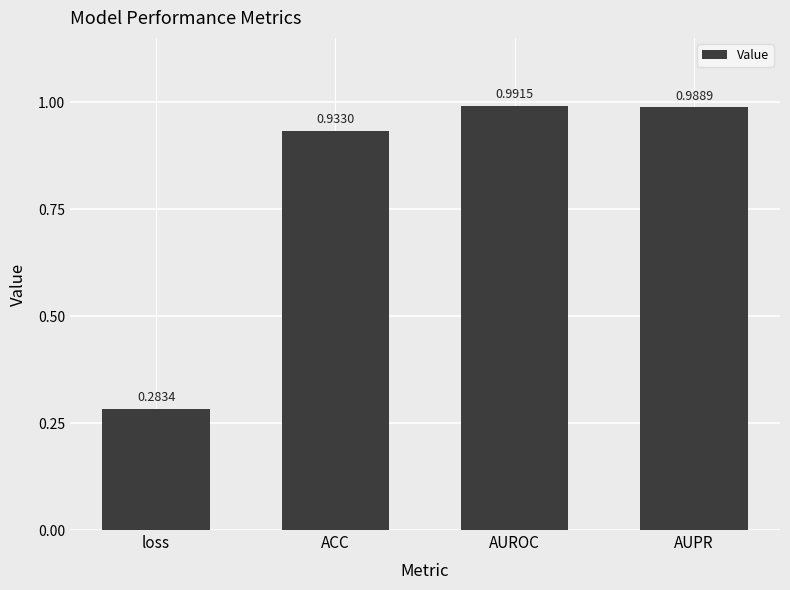

Where is the data nearest to the value 0?

loss